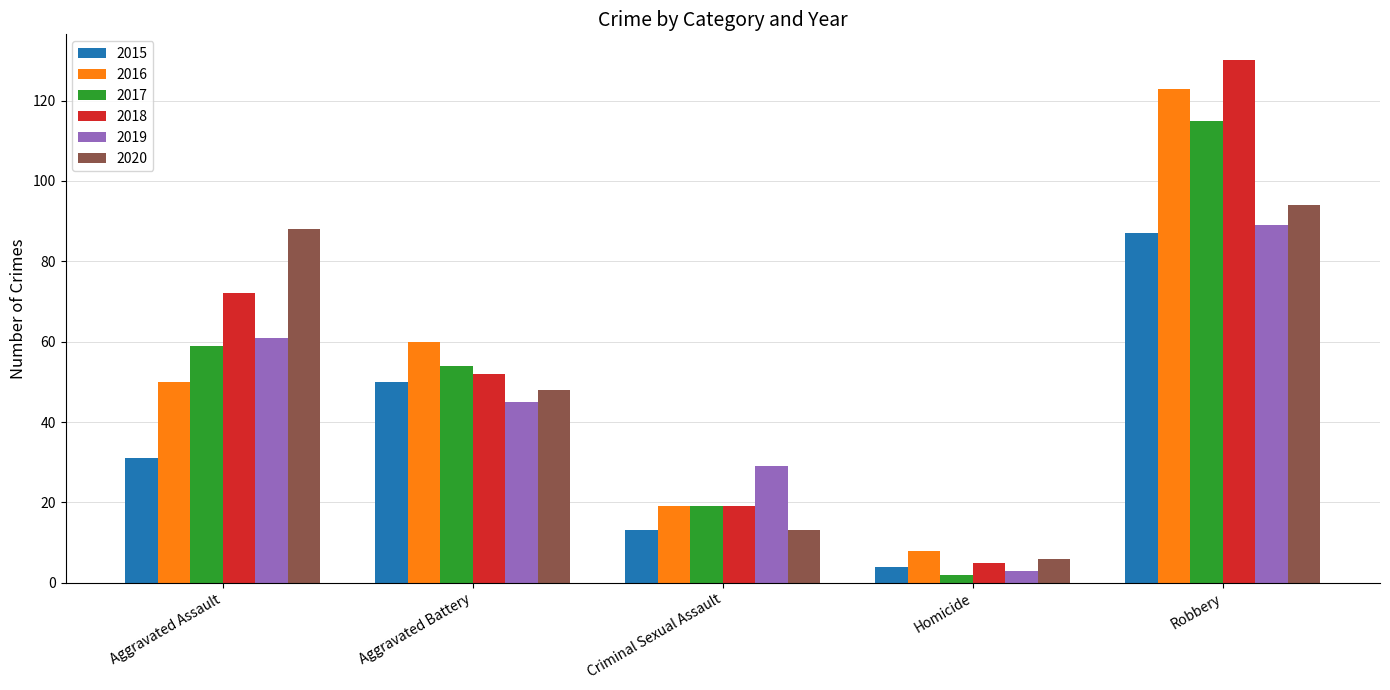

Where is 2020 nearest to the value 50?

Aggravated Battery